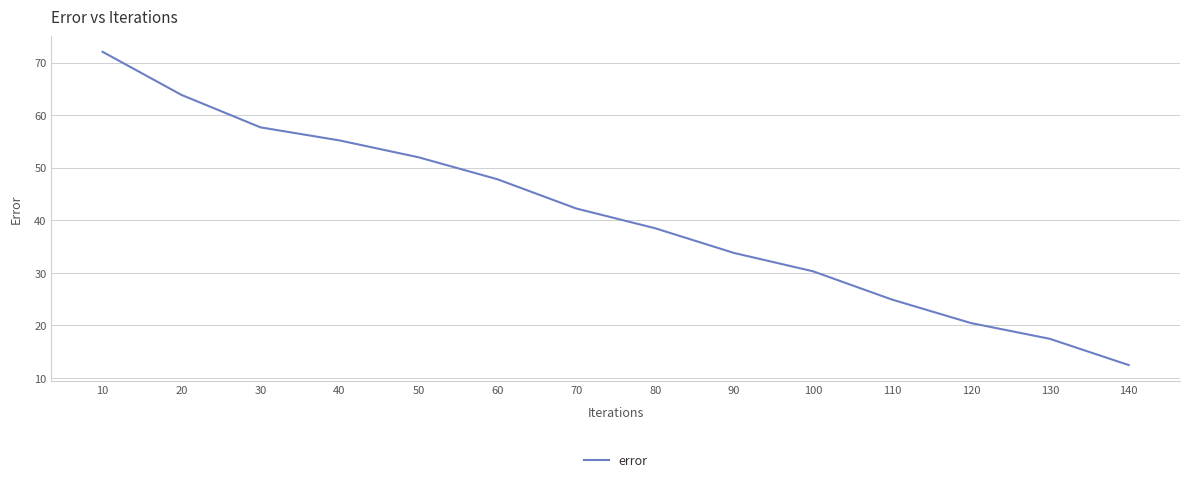

Approximately how many times larger is the value at 10 compared to 120?

3.5